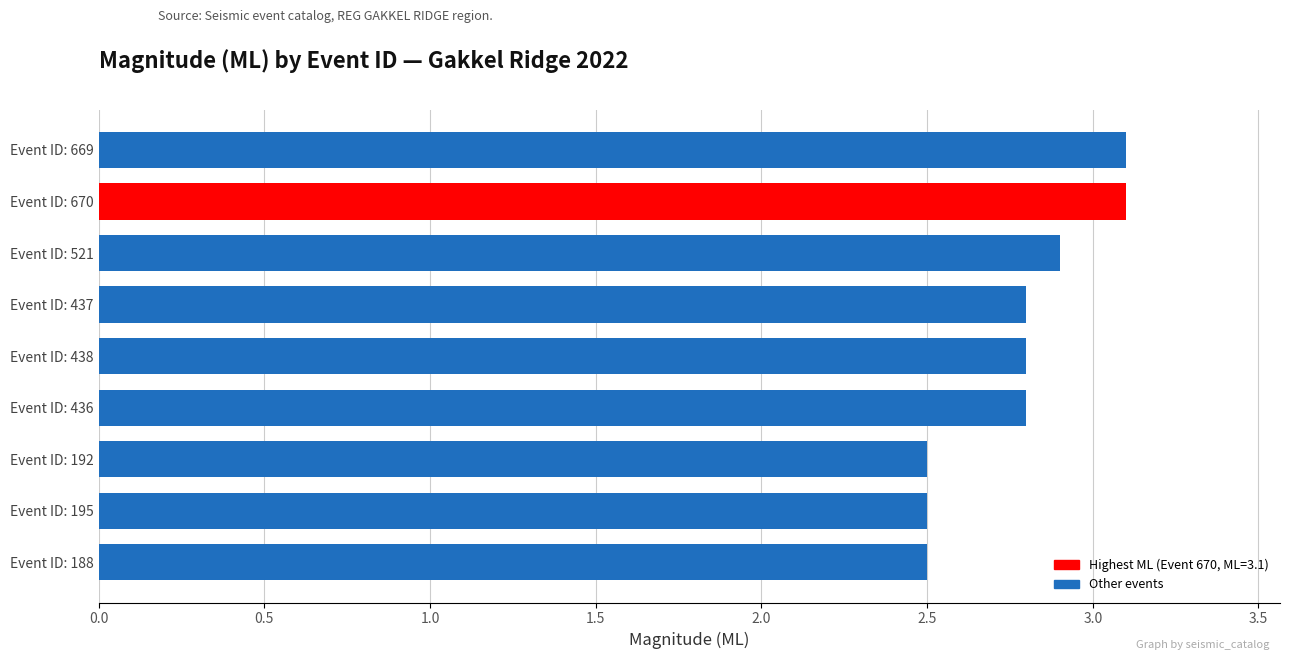

Does the chart contain any negative values?

No